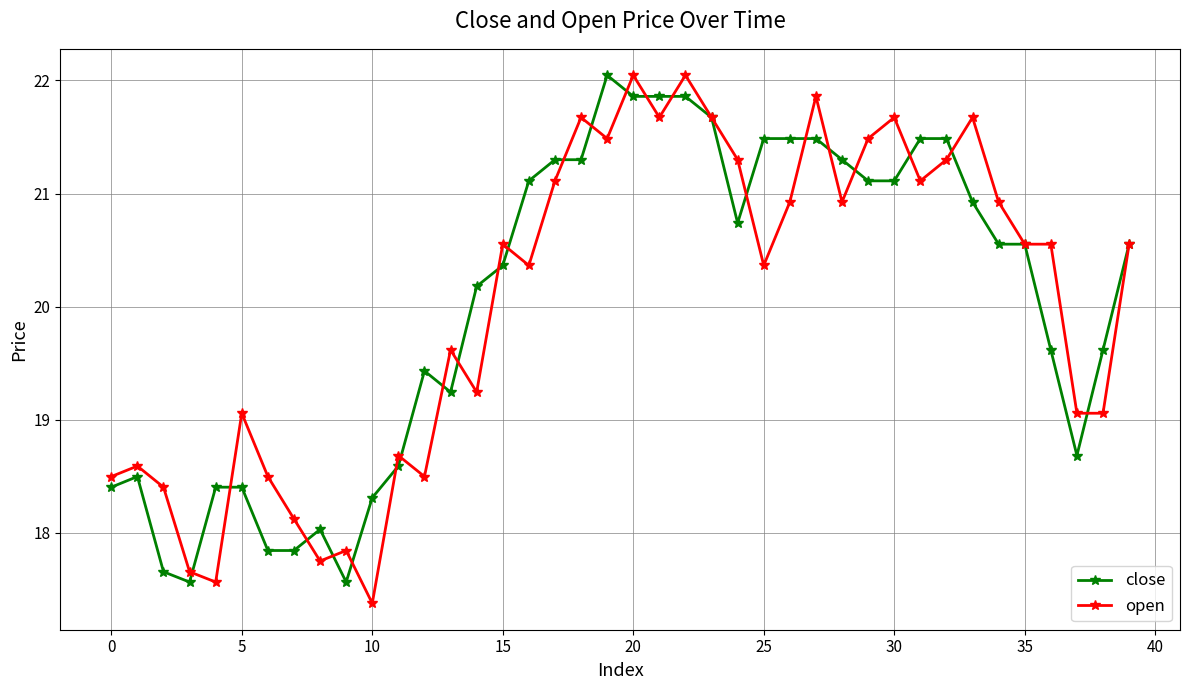

True or false: open has more than 2 interior local peaks.

True